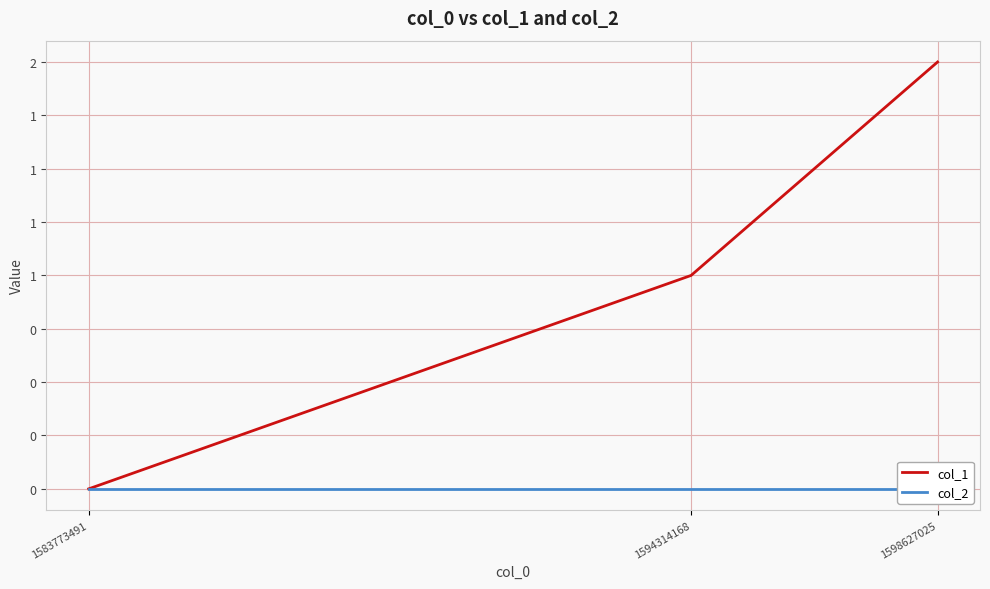

At 1594314168, list the series in order from smallest to largest.

col_2, col_1